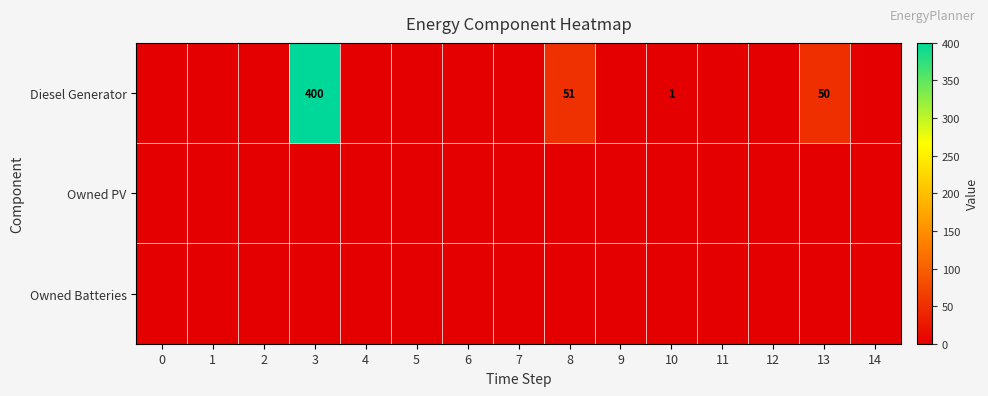

The Diesel Generator series shows 34 at 13. True or false?

False